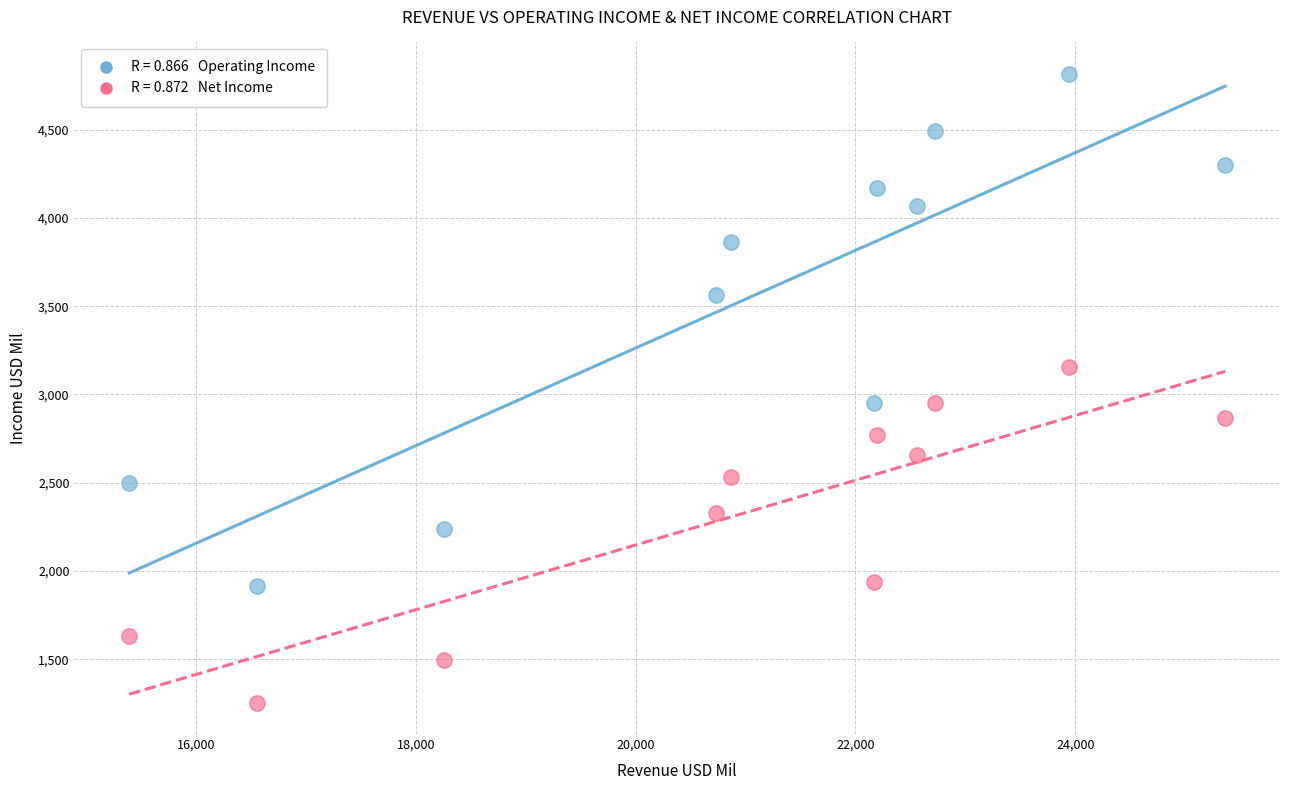

Across all data points, what is the range of Y values (max minus min)?

3562